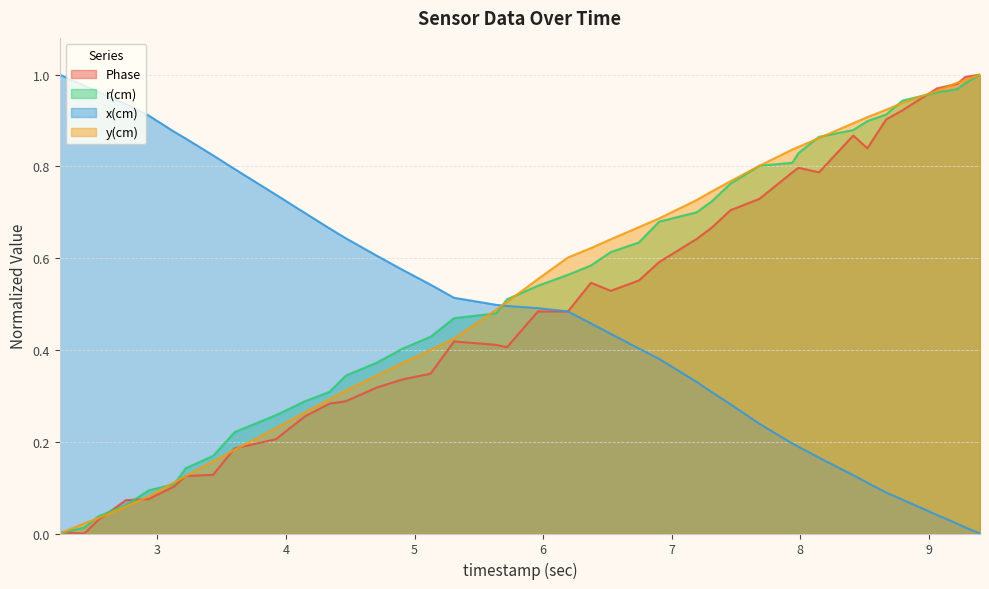

Does the chart have visible grid lines?

Yes